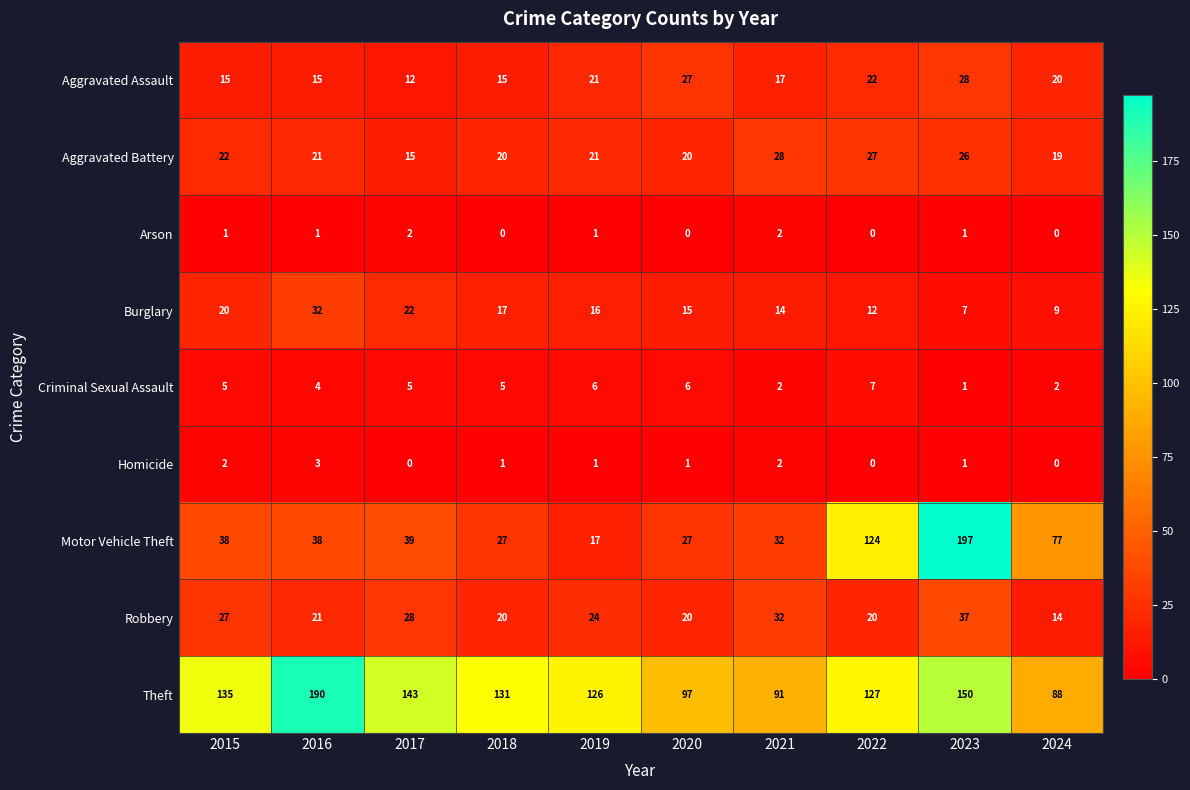

Is it true that Burglary equals 3 at 2023?

False